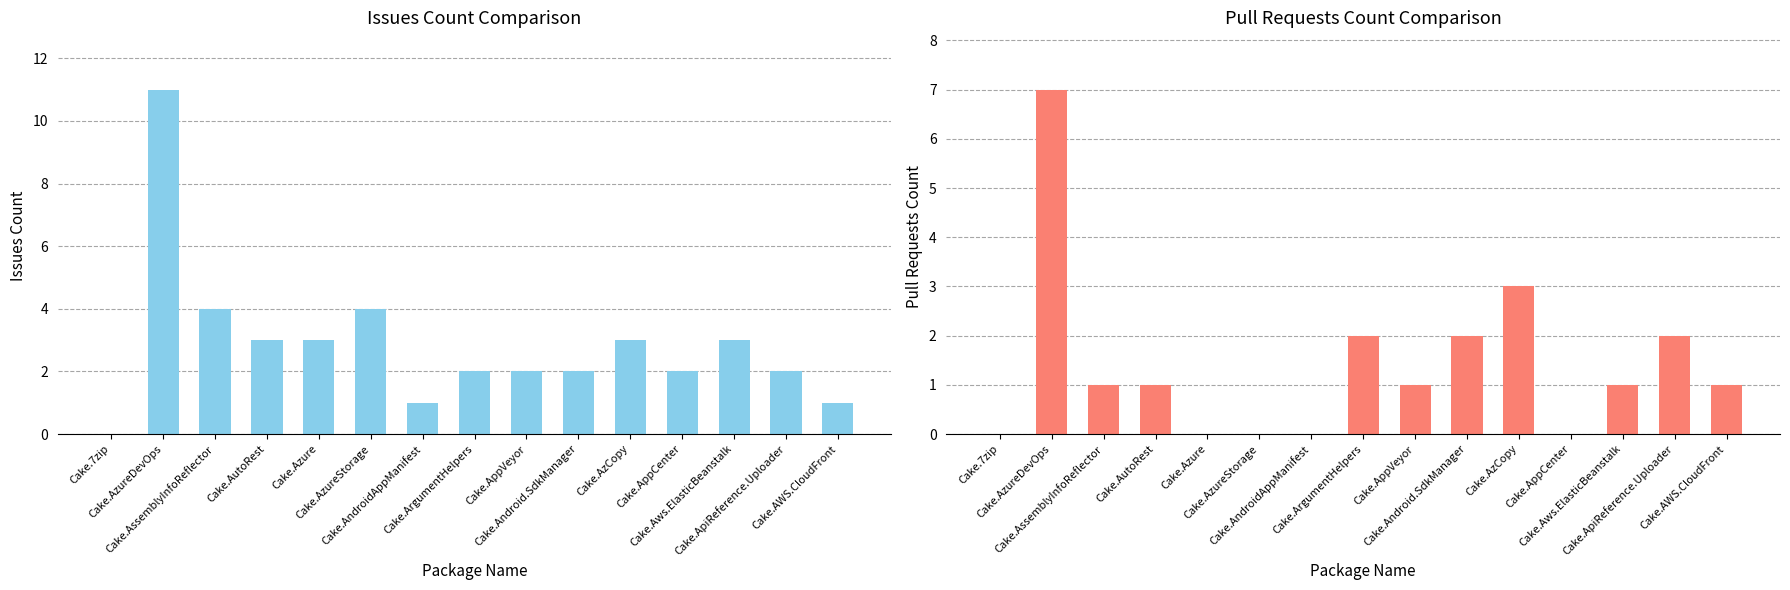

Rank the categories by Pull requests count value from highest to lowest.

Cake.AzureDevOps, Cake.AzCopy, Cake.ArgumentHelpers, Cake.Android.SdkManager, Cake.ApiReference.Uploader, Cake.AssemblyInfoReflector, Cake.AutoRest, Cake.AppVeyor, Cake.Aws.ElasticBeanstalk, Cake.AWS.CloudFront, Cake.7zip, Cake.Azure, Cake.AzureStorage, Cake.AndroidAppManifest, Cake.AppCenter